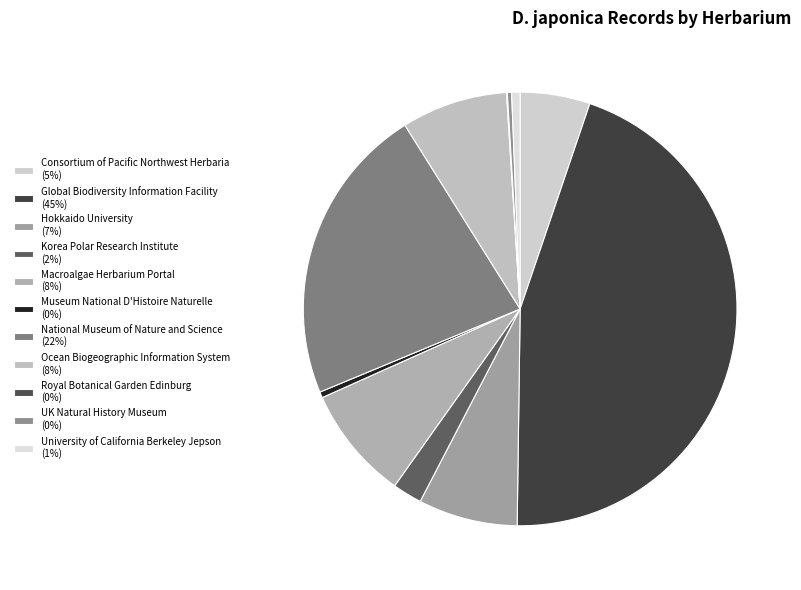

How many segments does this pie chart have?

11